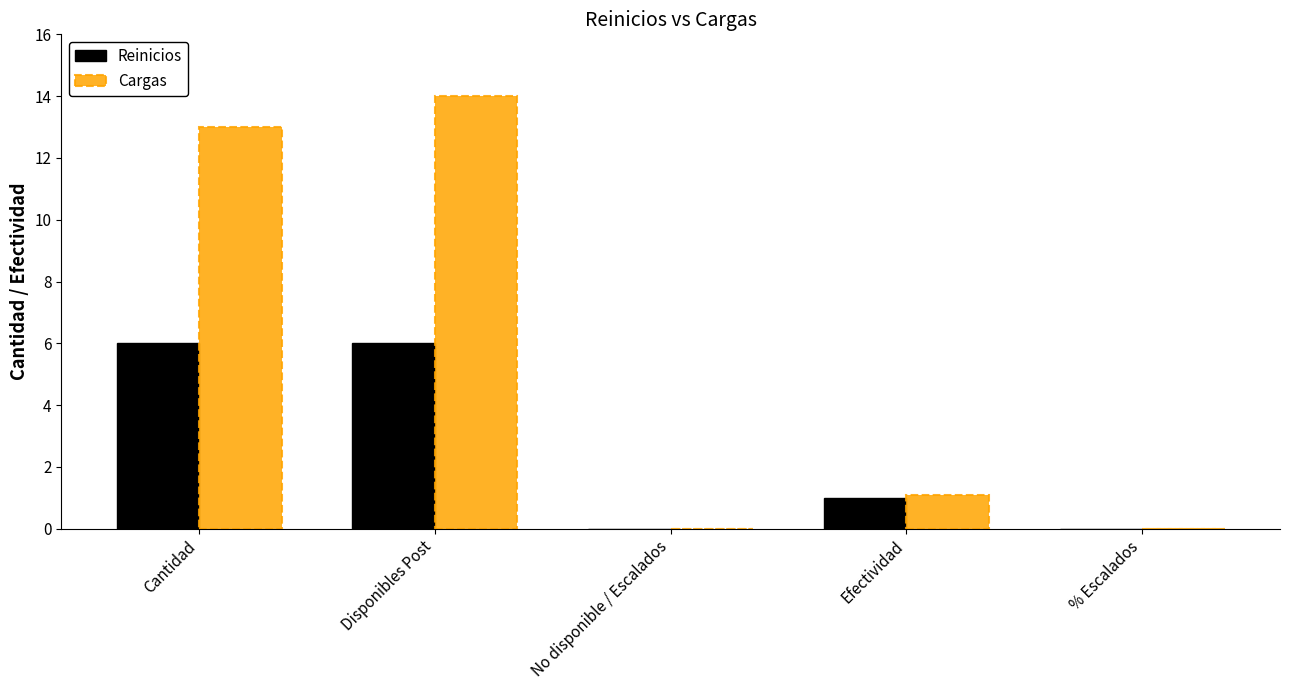

What is the sum of the Cargas values at Cantidad and Efectividad?

14.1